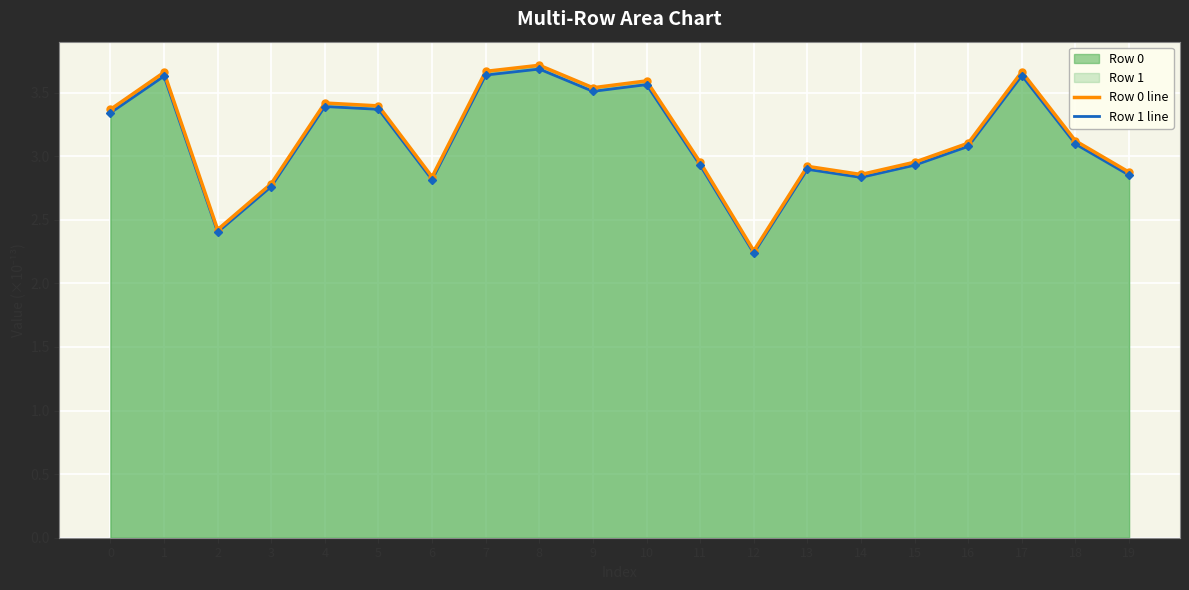

Reading left to right, extract all data points from this chart.

Row 0 line: 0=3.4	1=3.7	2=2.4	3=2.8	4=3.4	5=3.4	6=2.8	7=3.7	8=3.7	9=3.5	10=3.6	11=3.0	12=2.3	13=2.9	14=2.9	15=3.0	16=3.1	17=3.7	18=3.1	19=2.9
Row 1 line: 0=3.3	1=3.6	2=2.4	3=2.8	4=3.4	5=3.4	6=2.8	7=3.6	8=3.7	9=3.5	10=3.6	11=2.9	12=2.2	13=2.9	14=2.8	15=2.9	16=3.1	17=3.6	18=3.1	19=2.9